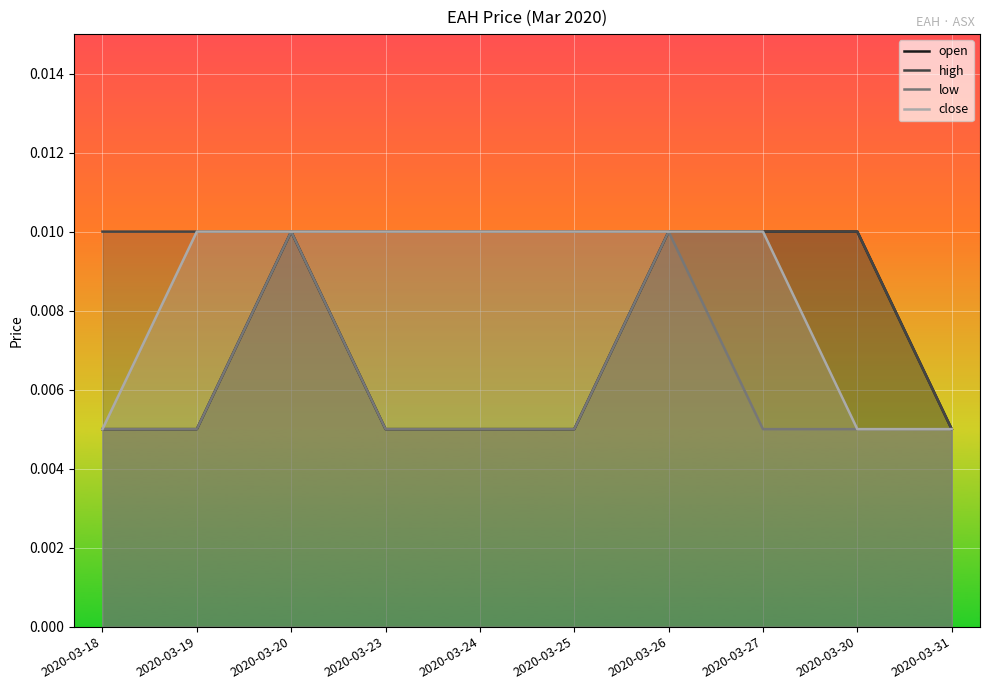

How many interior local peaks does the low series have?

2